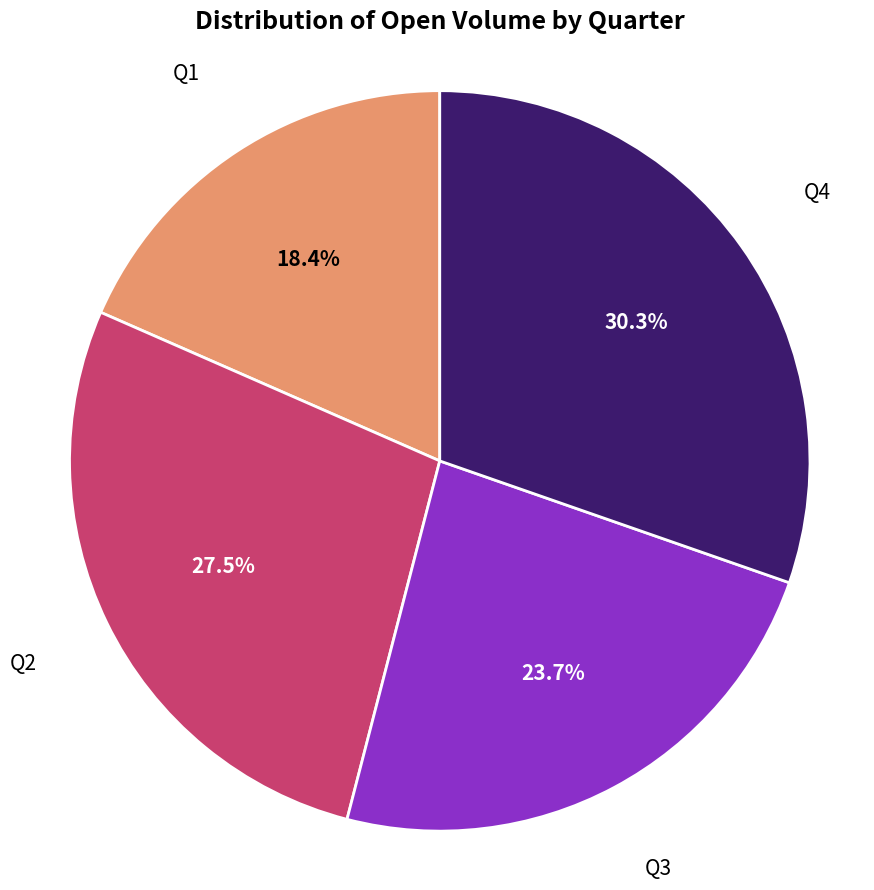

Do Q2 and Q1 together represent more than half of the pie?

No